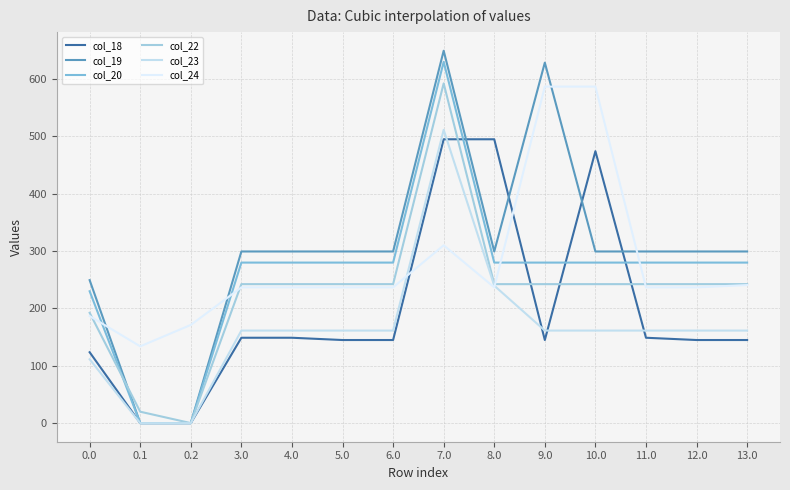

At which category does col_20 reach its first local peak?

7.0